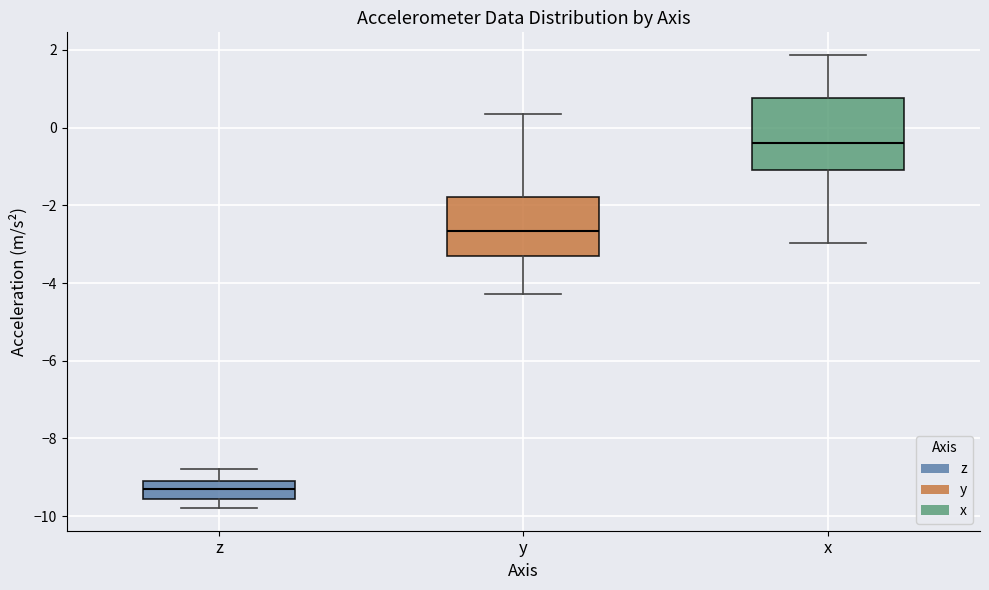

Which box has the highest median line?

x